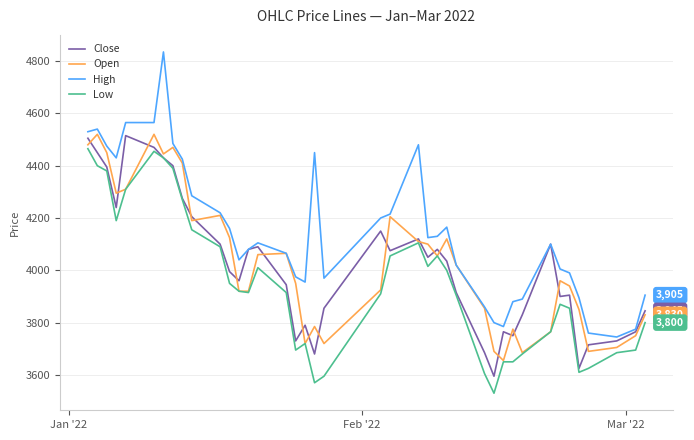

Which series has the largest total across all categories?

High